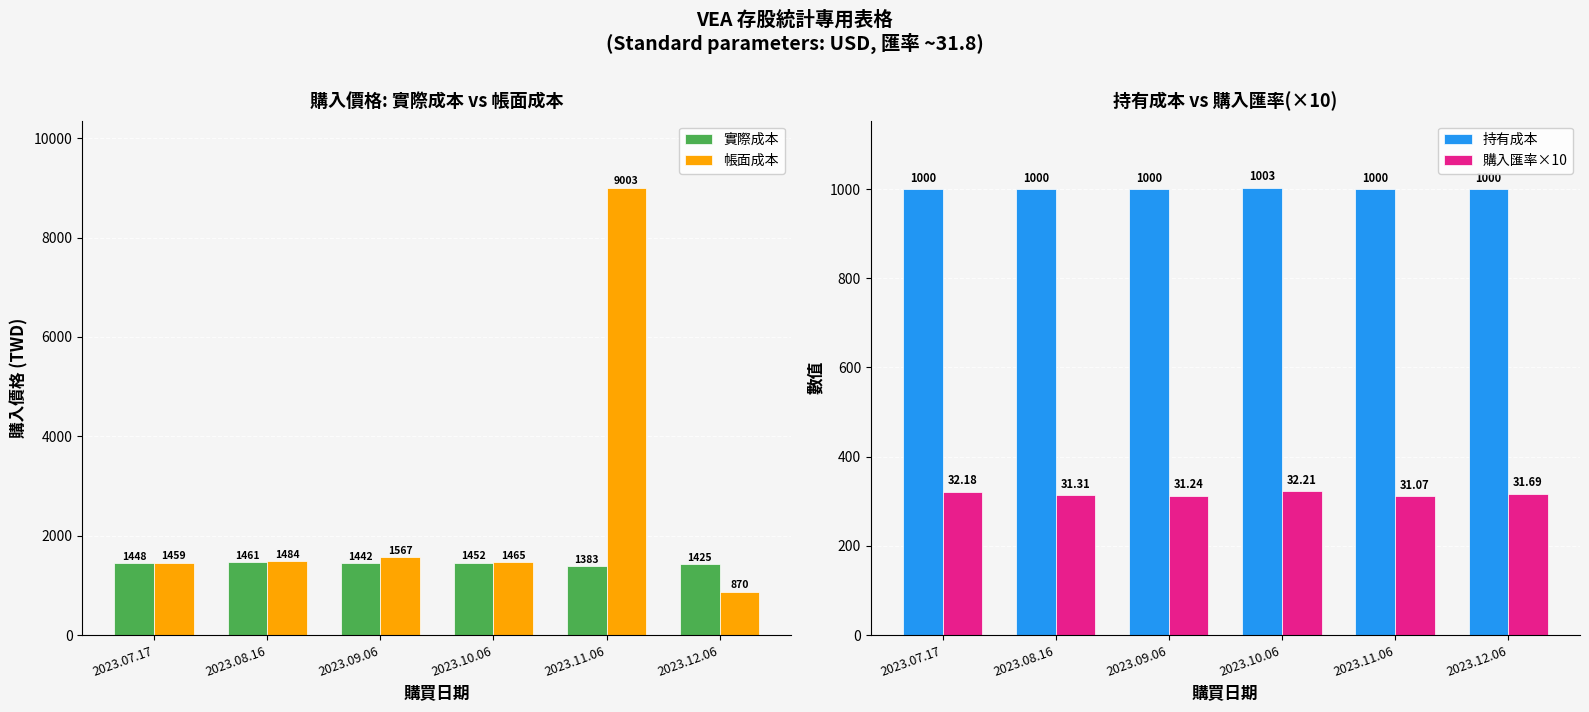

What is the value of the 購入匯率×10 bar at the 2nd from the left?

313.1